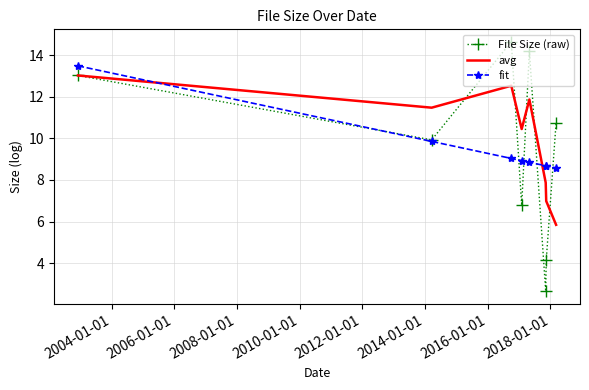

Which series has the largest range (max minus min)?

File Size (raw)